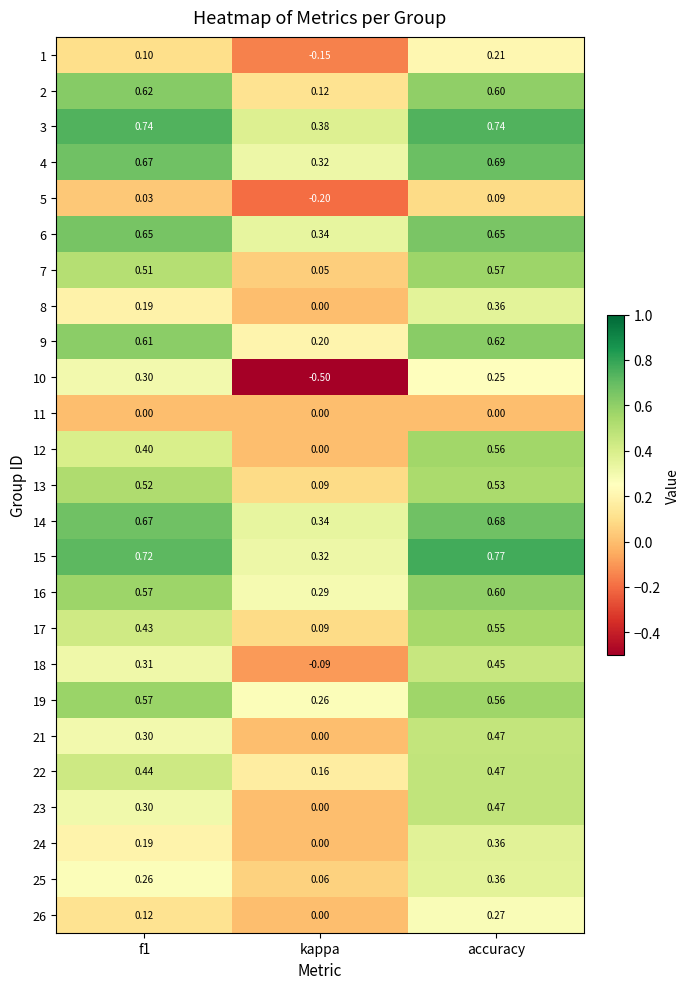

Which category has the highest value across all series?

accuracy